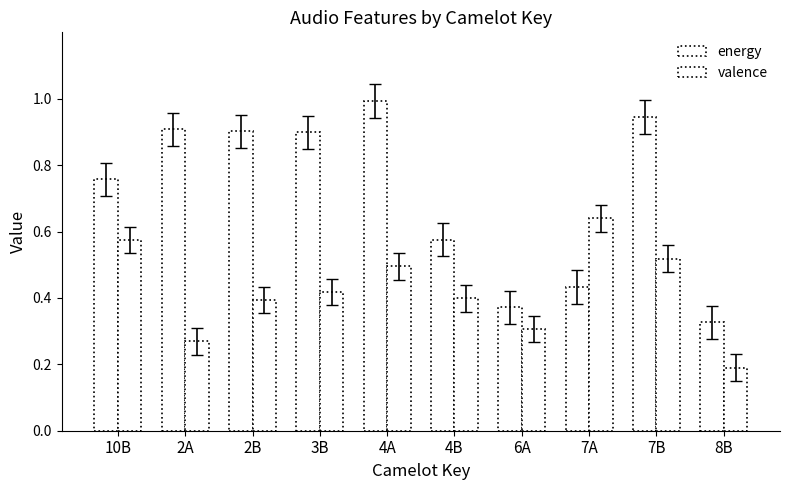

How many groups of bars are there?

10